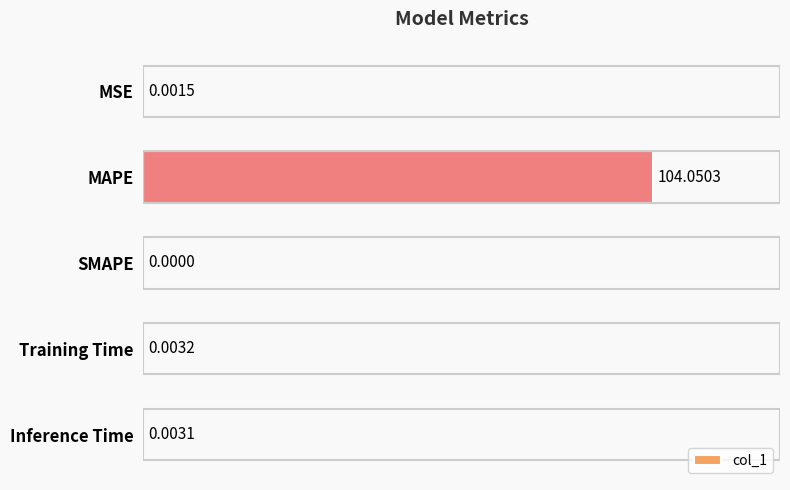

Which has a higher value, Training Time or MSE?

Training Time